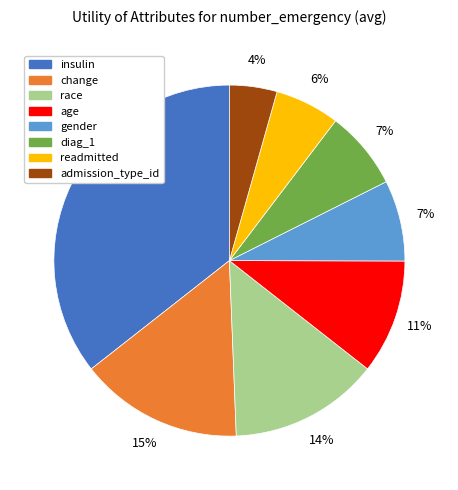

Which slice is the largest?

insulin